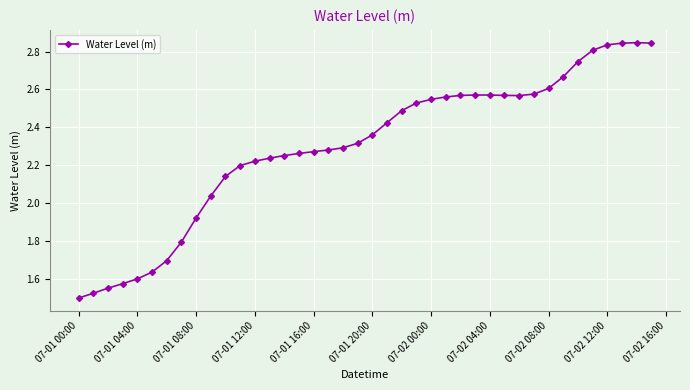

What is the difference between the maximum and second lowest values?

1.3